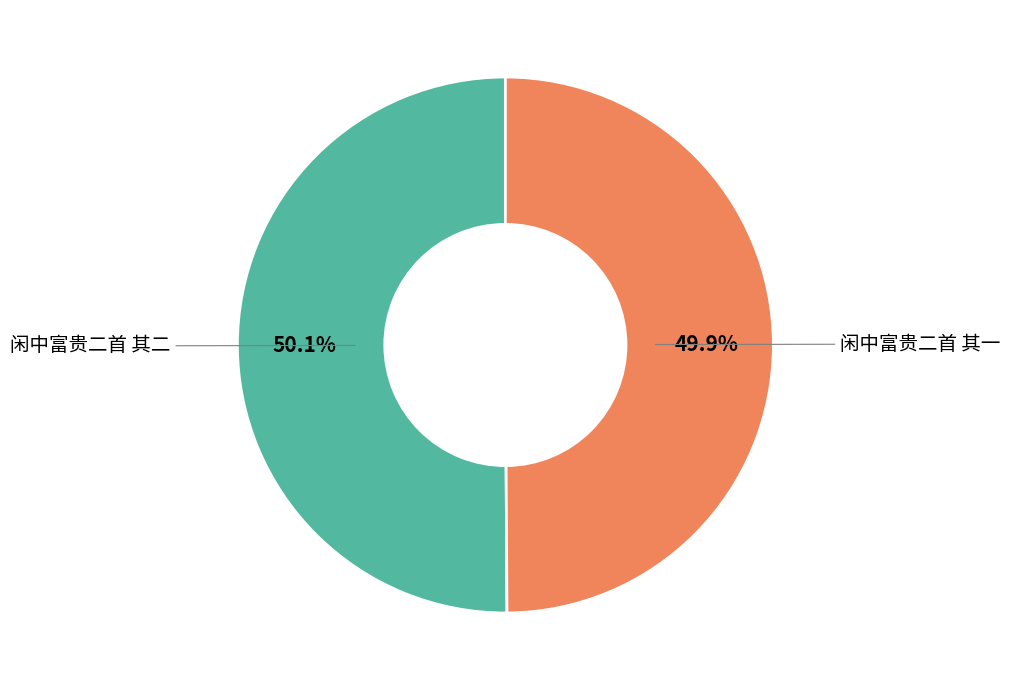

Approximately how many times larger is the value at 闲中富贵二首 其一 compared to 闲中富贵二首 其二?

1.0